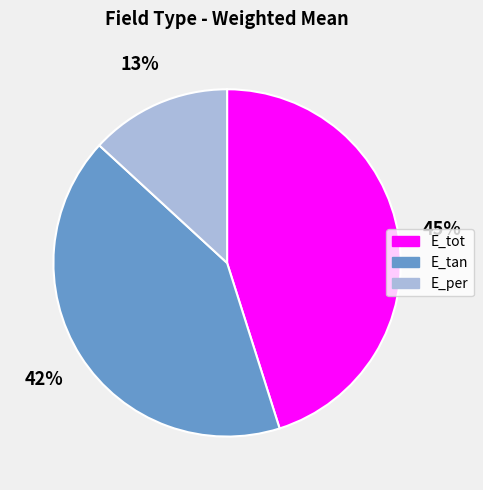

The E_tan slice represents 42% of the pie. True or false?

True